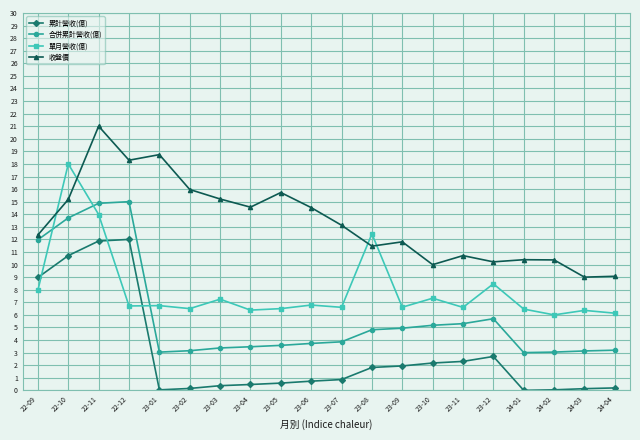

True or false: 收盤價 has more than 2 points higher than both neighbors.

True